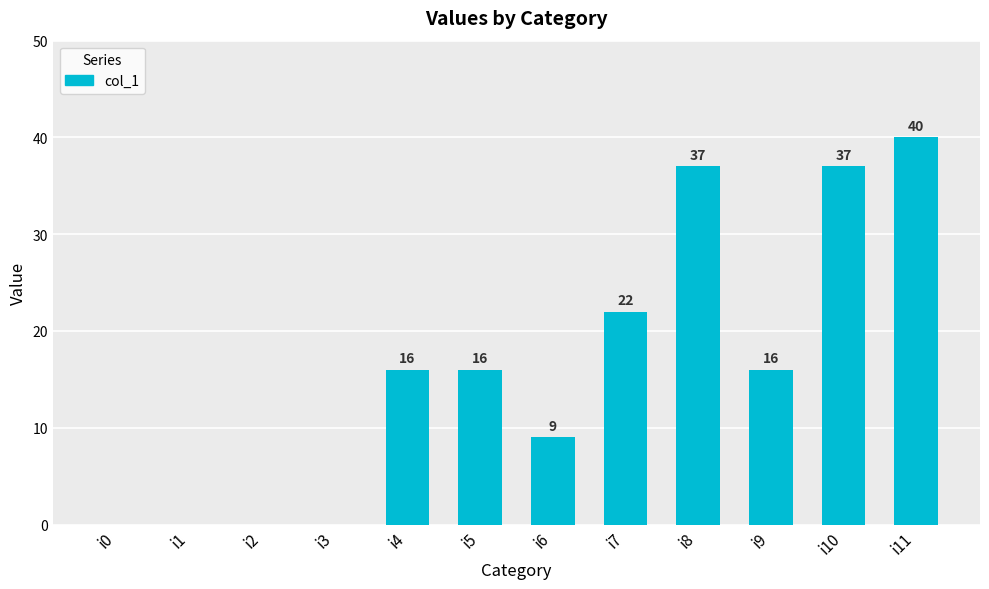

The chart shows a value of -14 at i3. True or false?

False